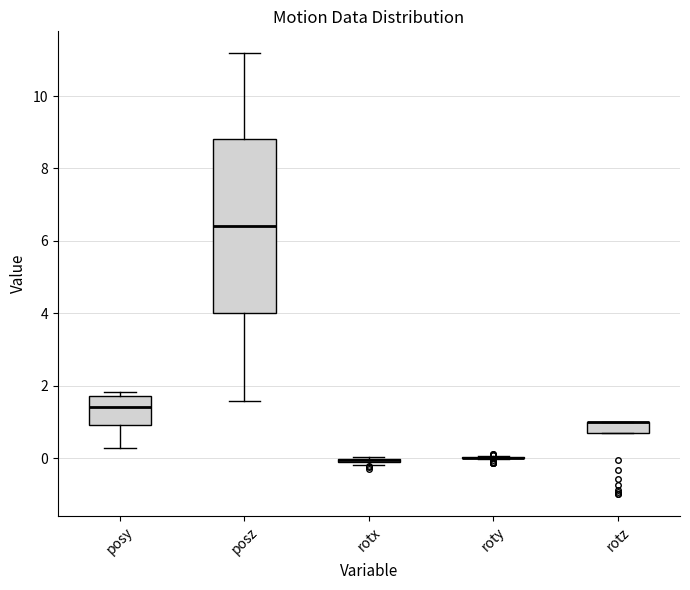

Comparing the boxes themselves (not the whiskers), which one is the tallest?

posz